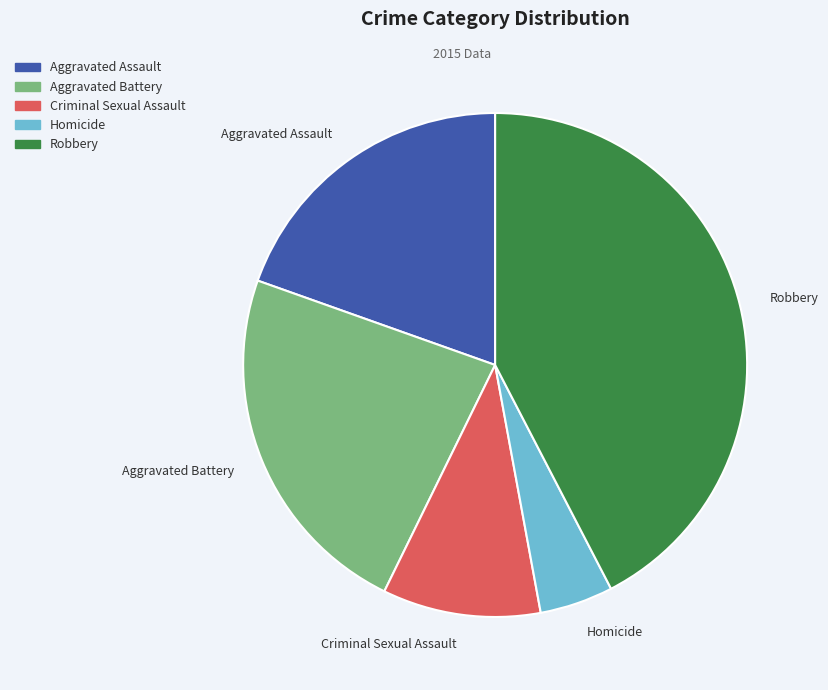

Rank the categories by value from highest to lowest.

Robbery, Aggravated Battery, Aggravated Assault, Criminal Sexual Assault, Homicide